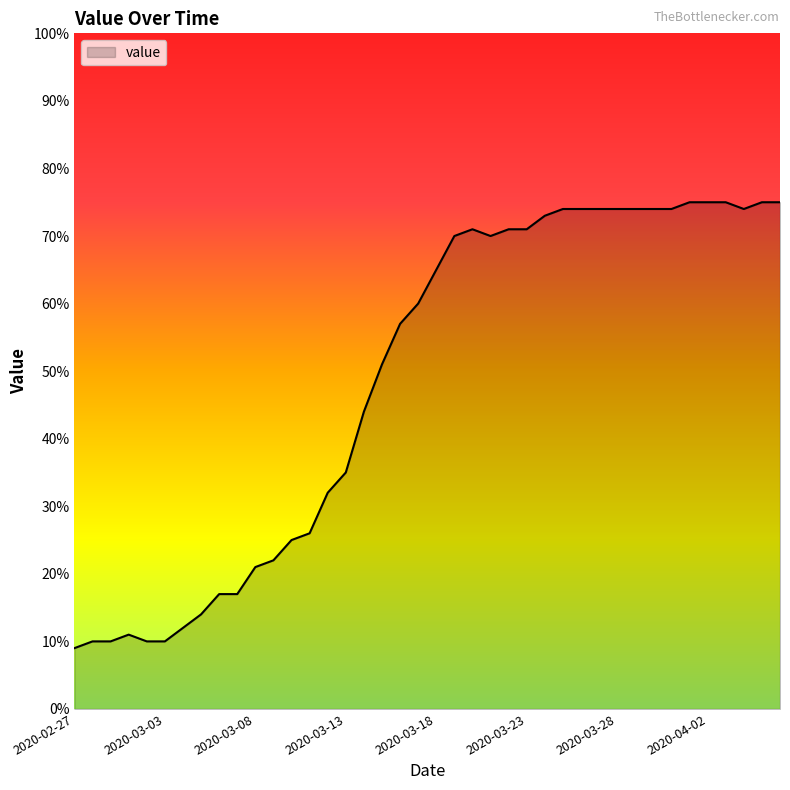

What is the greatest value displayed?

75